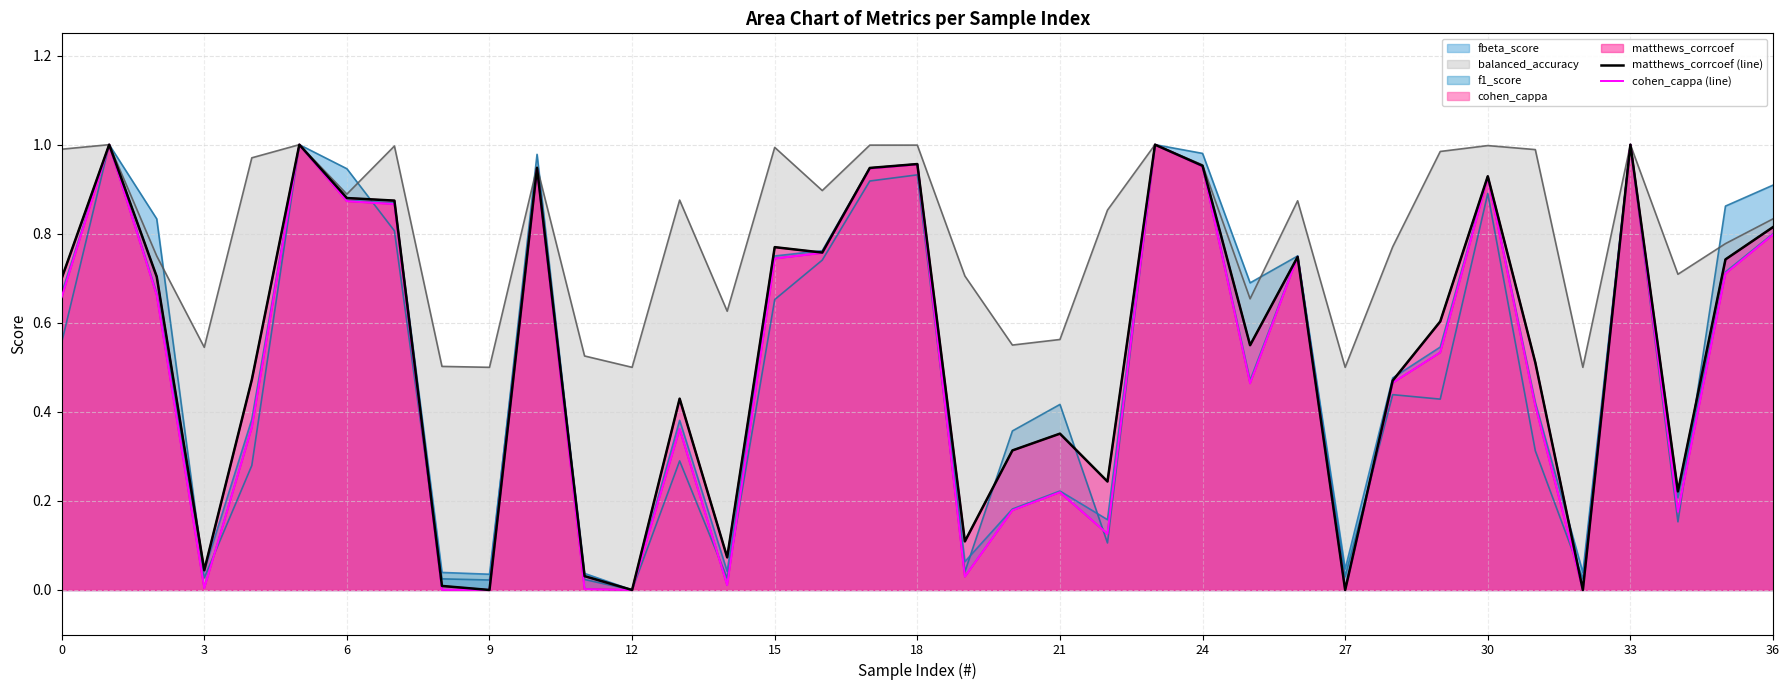

Rank the categories by f1_score value from lowest to highest.

12, 9, 11, 32, 8, 14, 3, 27, 19, 22, 20, 34, 21, 13, 4, 31, 25, 28, 29, 0, 2, 35, 15, 26, 16, 36, 7, 6, 30, 10, 17, 24, 18, 1, 5, 23, 33